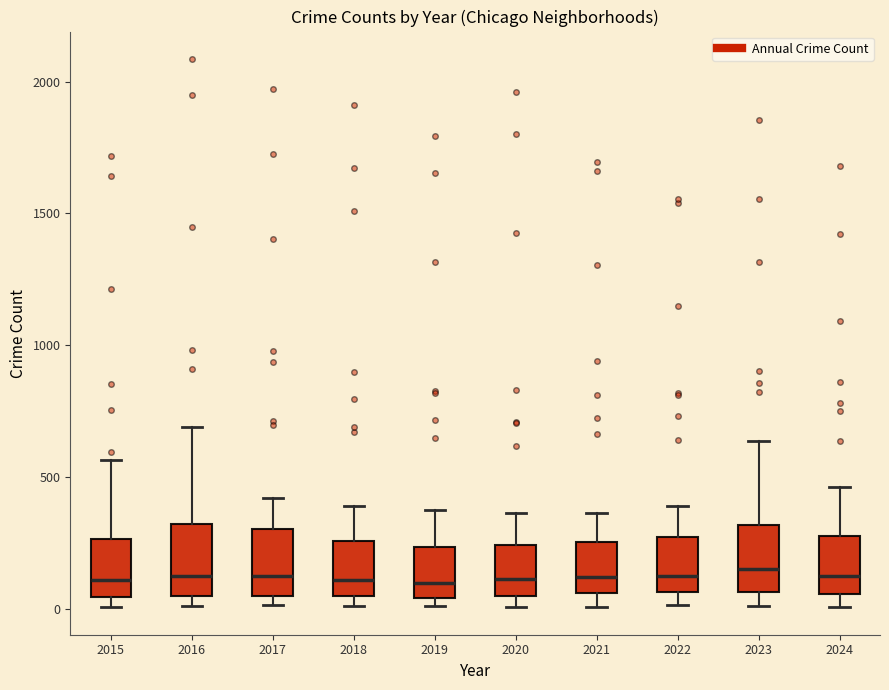

Reading left to right, read every box against the y-axis: the position of its median line, the range the box covers, and the ends of its whiskers. The values are not printed on the chart, so give them approximately, as read against the axis.

2015: median 100, box 50 to 250, whiskers 0 to 550
2016: median 150, box 50 to 300, whiskers 0 to 700
2017: median 100, box 50 to 300, whiskers 0 to 400
2018: median 100, box 50 to 250, whiskers 0 to 400
2019: median 100, box 50 to 250, whiskers 0 to 400
2020: median 100, box 50 to 250, whiskers 0 to 350
2021: median 100, box 50 to 250, whiskers 0 to 350
2022: median 100, box 50 to 250, whiskers 0 to 400
2023: median 150, box 50 to 300, whiskers 0 to 650
2024: median 100, box 50 to 250, whiskers 0 to 450